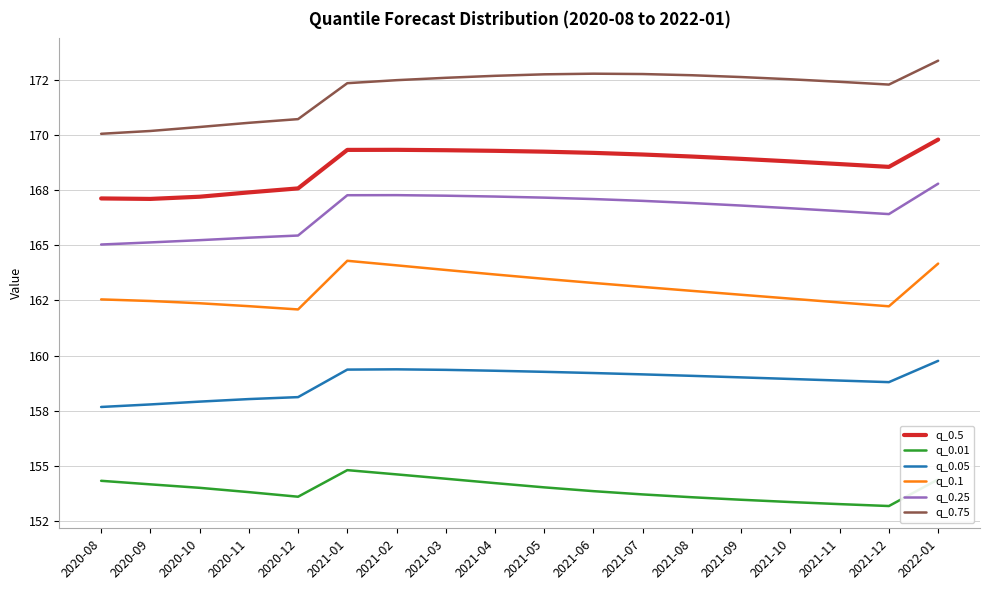

Reading left to right, transcribe all the data shown in this chart.

q_0.5: 2020-08=167.1	2020-09=167.1	2020-10=167.2	2020-11=167.4	2020-12=167.6	2021-01=169.3	2021-02=169.3	2021-03=169.3	2021-04=169.3	2021-05=169.2	2021-06=169.2	2021-07=169.1	2021-08=169.0	2021-09=168.9	2021-10=168.8	2021-11=168.7	2021-12=168.5	2022-01=169.8
q_0.01: 2020-08=154.3	2020-09=154.2	2020-10=154.0	2020-11=153.8	2020-12=153.6	2021-01=154.8	2021-02=154.6	2021-03=154.4	2021-04=154.2	2021-05=154.0	2021-06=153.9	2021-07=153.7	2021-08=153.6	2021-09=153.5	2021-10=153.4	2021-11=153.3	2021-12=153.2	2022-01=154.4
q_0.05: 2020-08=157.7	2020-09=157.8	2020-10=157.9	2020-11=158.0	2020-12=158.1	2021-01=159.4	2021-02=159.4	2021-03=159.4	2021-04=159.3	2021-05=159.3	2021-06=159.2	2021-07=159.2	2021-08=159.1	2021-09=159.0	2021-10=158.9	2021-11=158.9	2021-12=158.8	2022-01=159.8
q_0.1: 2020-08=162.5	2020-09=162.5	2020-10=162.4	2020-11=162.2	2020-12=162.1	2021-01=164.3	2021-02=164.1	2021-03=163.9	2021-04=163.7	2021-05=163.5	2021-06=163.3	2021-07=163.1	2021-08=162.9	2021-09=162.8	2021-10=162.6	2021-11=162.4	2021-12=162.2	2022-01=164.2
q_0.25: 2020-08=165.0	2020-09=165.1	2020-10=165.2	2020-11=165.3	2020-12=165.4	2021-01=167.3	2021-02=167.3	2021-03=167.2	2021-04=167.2	2021-05=167.2	2021-06=167.1	2021-07=167.0	2021-08=166.9	2021-09=166.8	2021-10=166.7	2021-11=166.5	2021-12=166.4	2022-01=167.8
q_0.75: 2020-08=170.0	2020-09=170.2	2020-10=170.4	2020-11=170.5	2020-12=170.7	2021-01=172.3	2021-02=172.5	2021-03=172.6	2021-04=172.7	2021-05=172.7	2021-06=172.8	2021-07=172.7	2021-08=172.7	2021-09=172.6	2021-10=172.5	2021-11=172.4	2021-12=172.3	2022-01=173.4